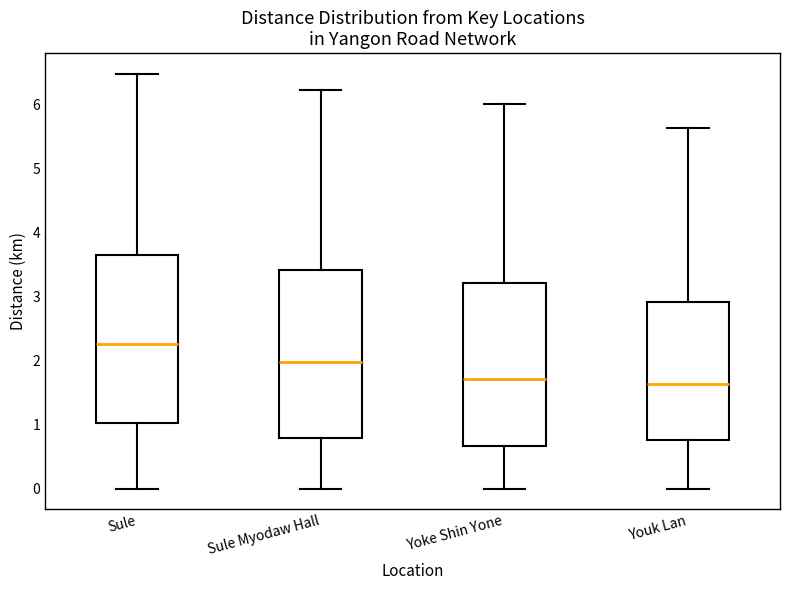

Where does the lower whisker of the box for Yoke Shin Yone end on the y-axis? The values are not printed on the chart, so give them approximately, as read against the axis.

0.0